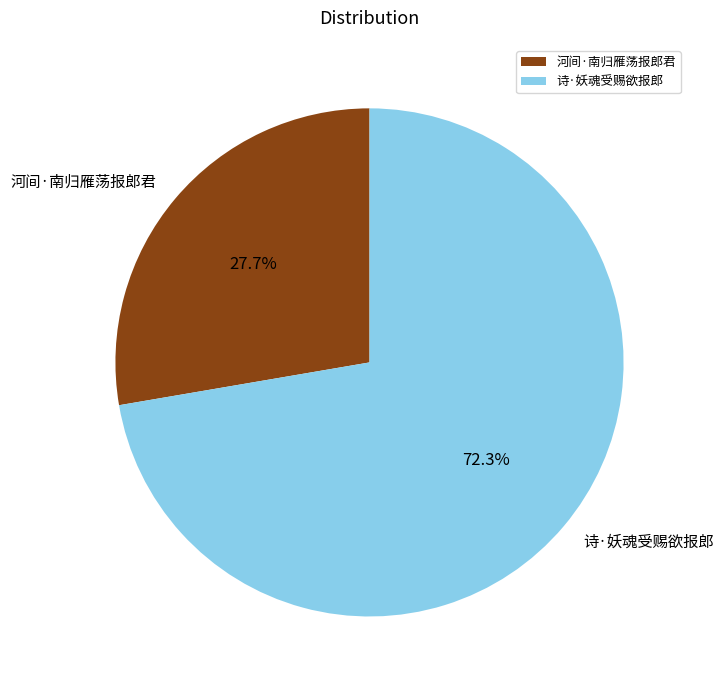

Between 诗·妖魂受赐欲报郎 and 河间·南归雁荡报郎君, which is larger?

诗·妖魂受赐欲报郎